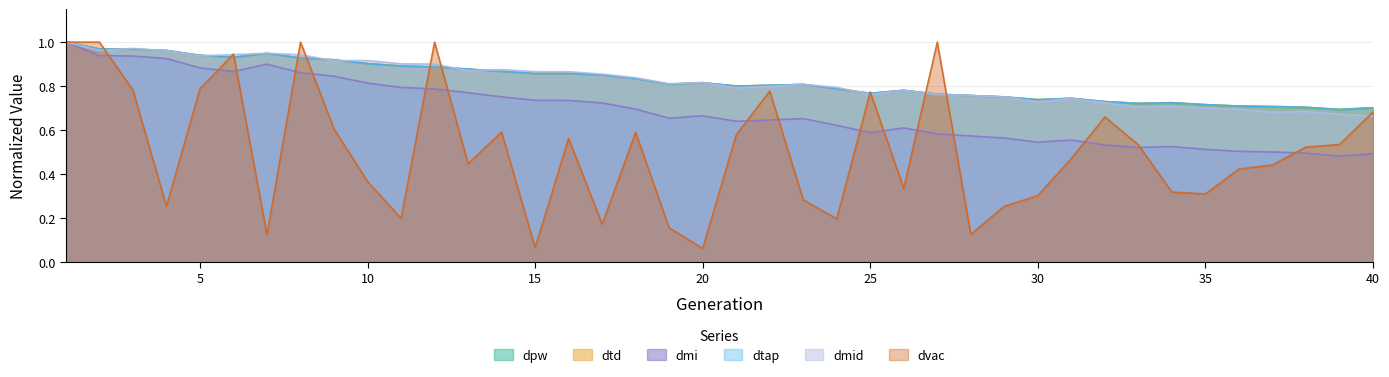

True or false: dmi and dmid intersect in this chart.

False